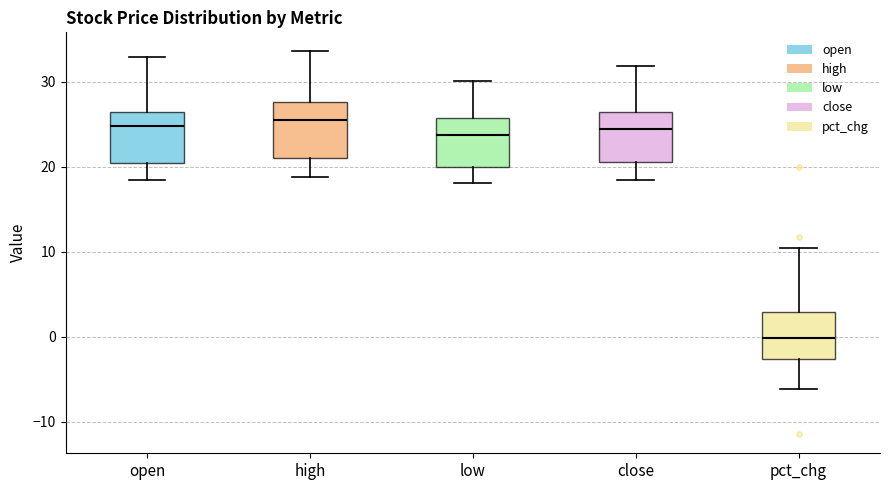

Where is the upper edge of the box for low on the y-axis? The values are not printed on the chart, so give them approximately, as read against the axis.

26